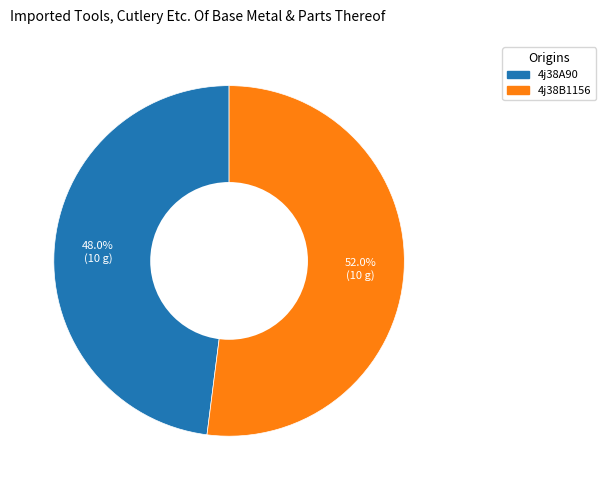

Rank the categories by value from highest to lowest.

4j38B1156, 4j38A90